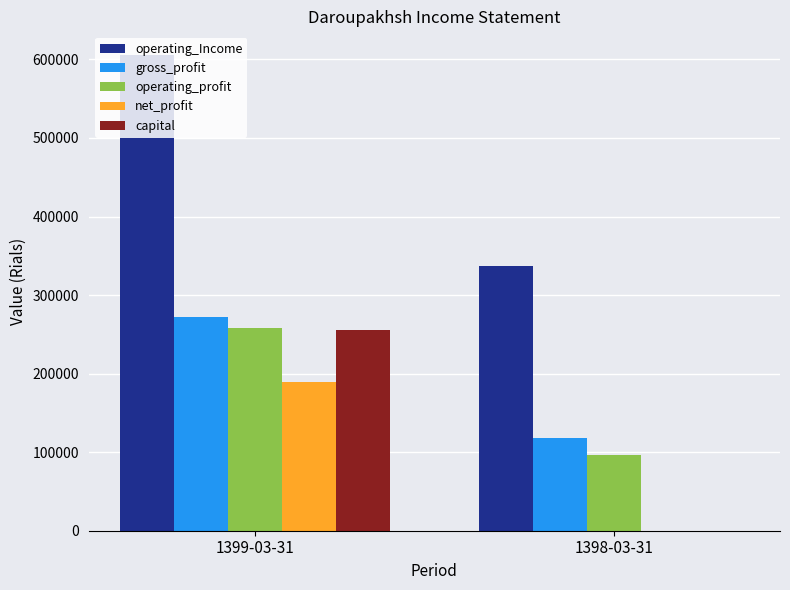

Reading left to right, extract all data points from this chart.

operating_Income: 1399-03-31=605494	1398-03-31=337350
gross_profit: 1399-03-31=272202	1398-03-31=117827
operating_profit: 1399-03-31=258099	1398-03-31=96281
net_profit: 1399-03-31=189904	1398-03-31=0
capital: 1399-03-31=255000	1398-03-31=0